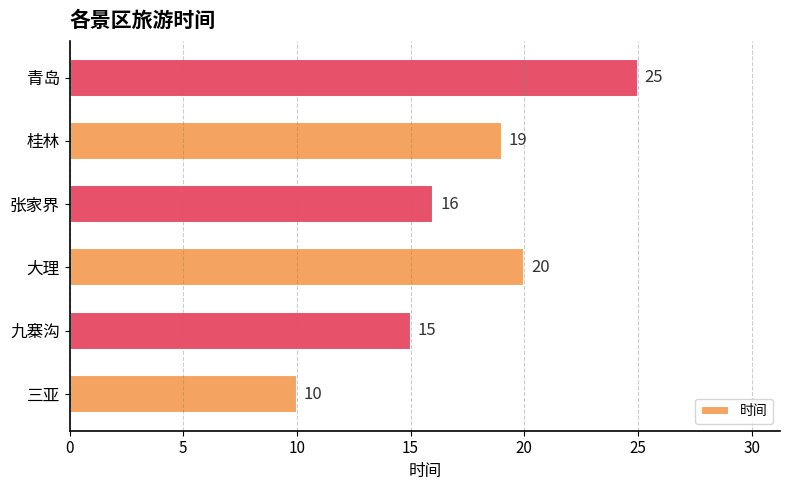

Are the bars grouped side by side (vs. stacked)?

No